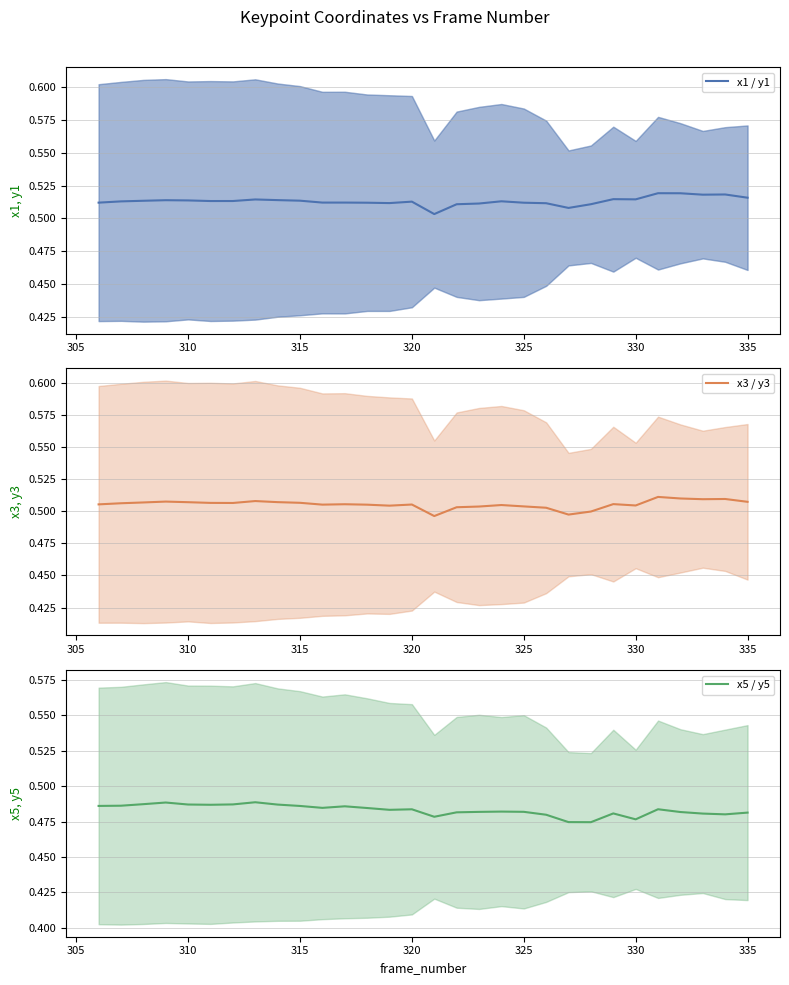

True or false: x3 / y3 has a value of 0.7 at 15.

False